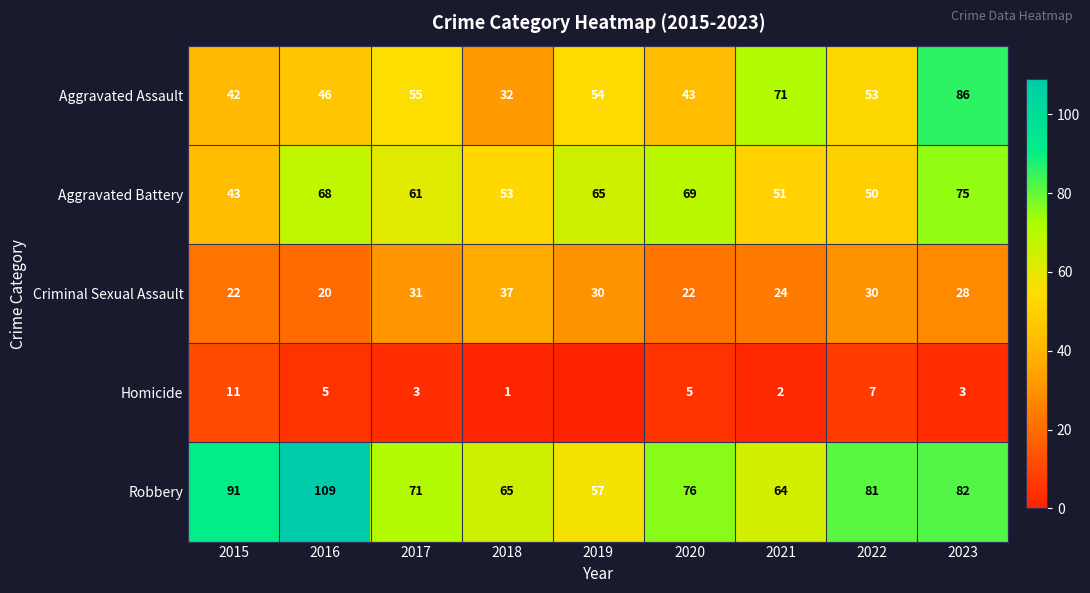

What is the spread (max minus min) of values at 2018?

64